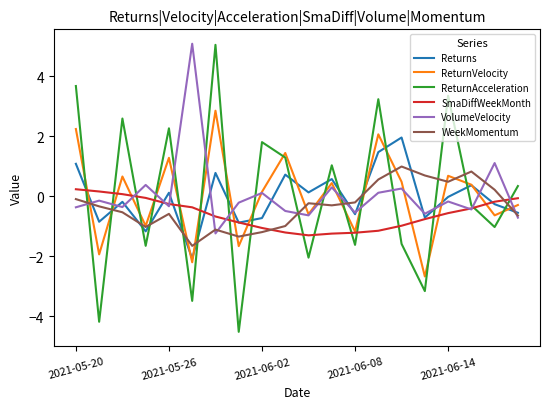

What is the smallest value displayed?

-4.5